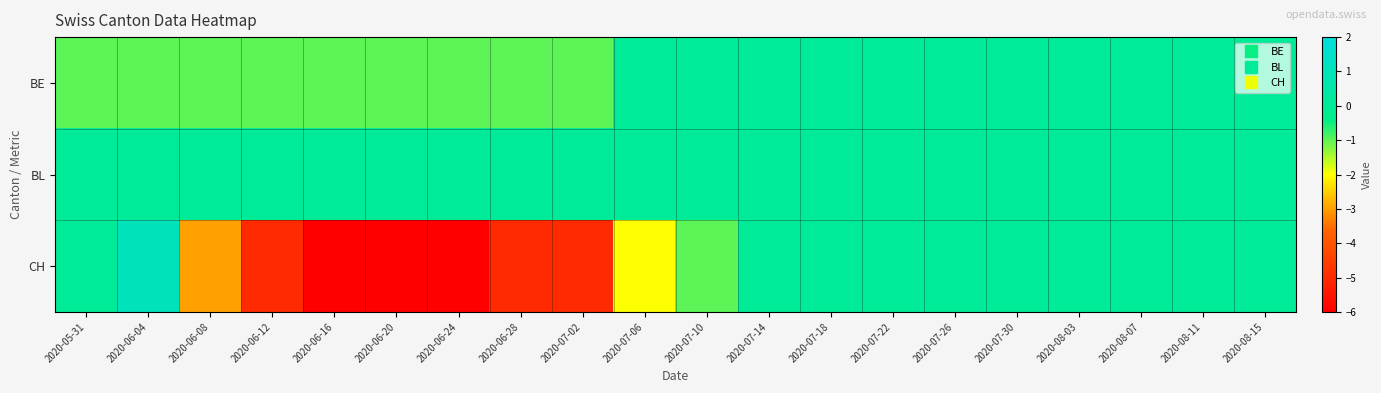

What is the spread (max minus min) of values at 2020-06-16?

6